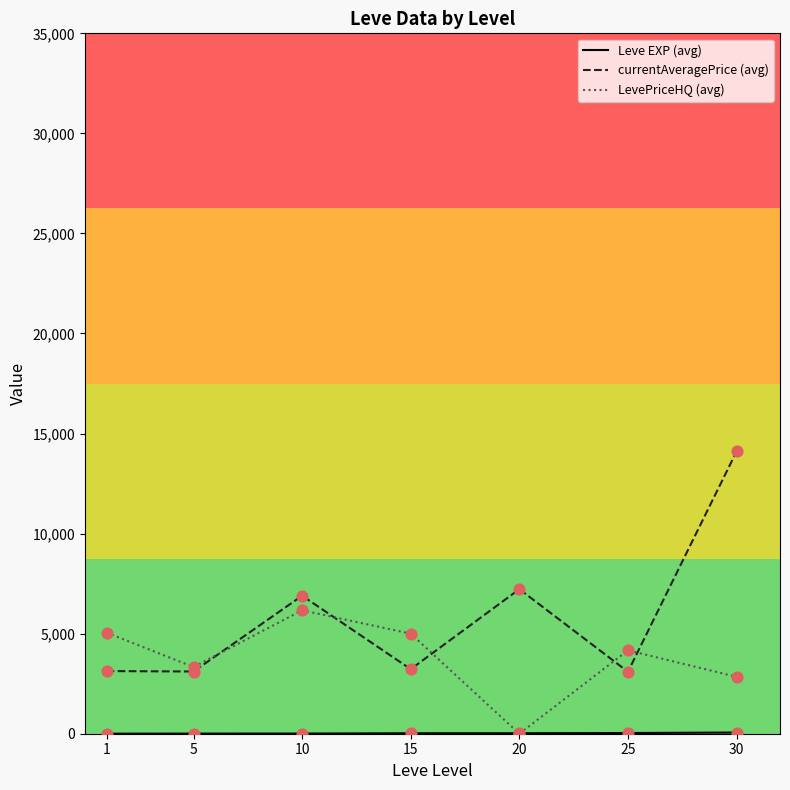

Which series has the largest total across all categories?

currentAveragePrice (avg)